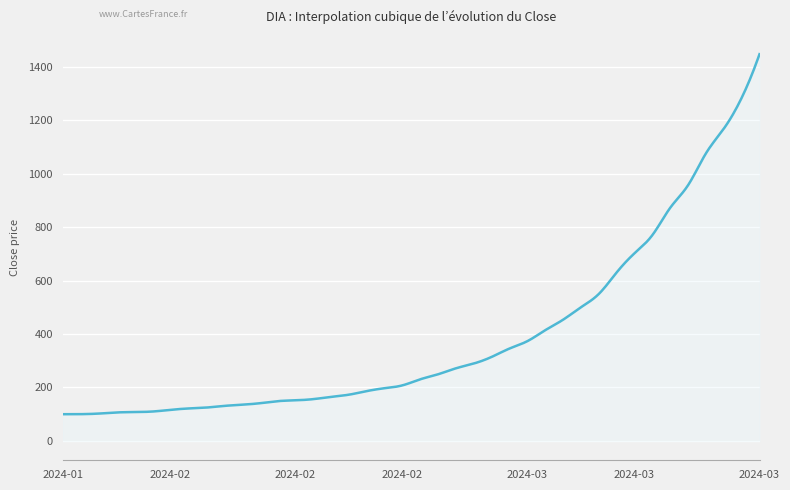

What is the maximum value shown in the chart?

1446.6